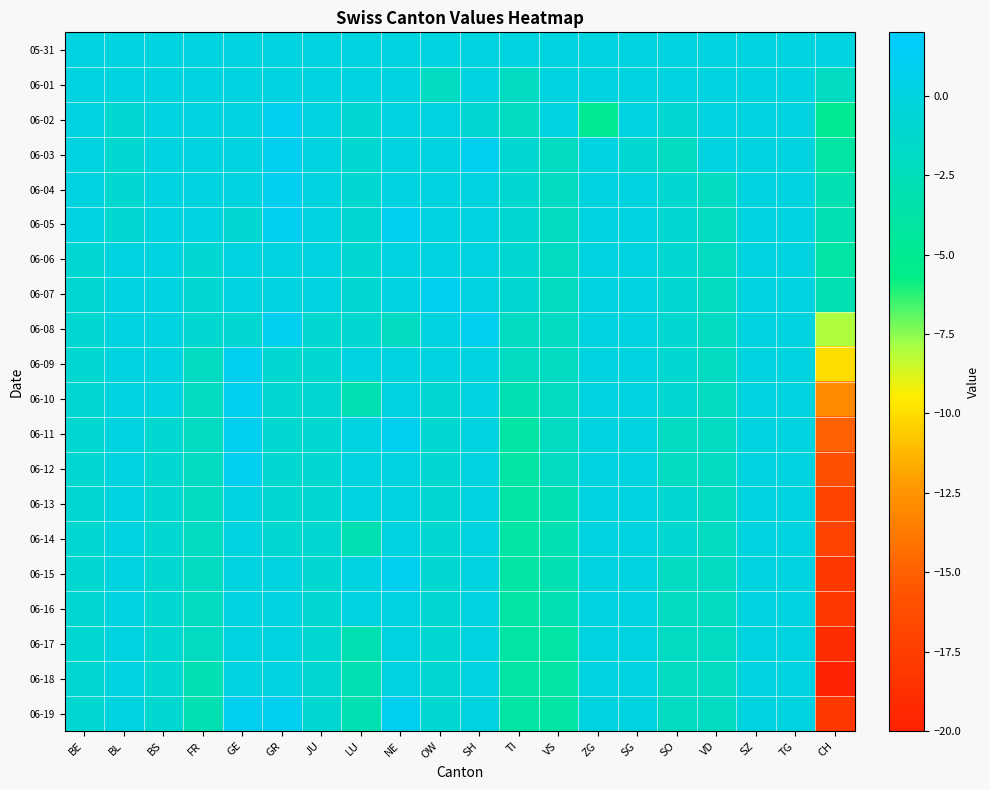

Between SH and VD, which series saw the biggest shift?

06-08